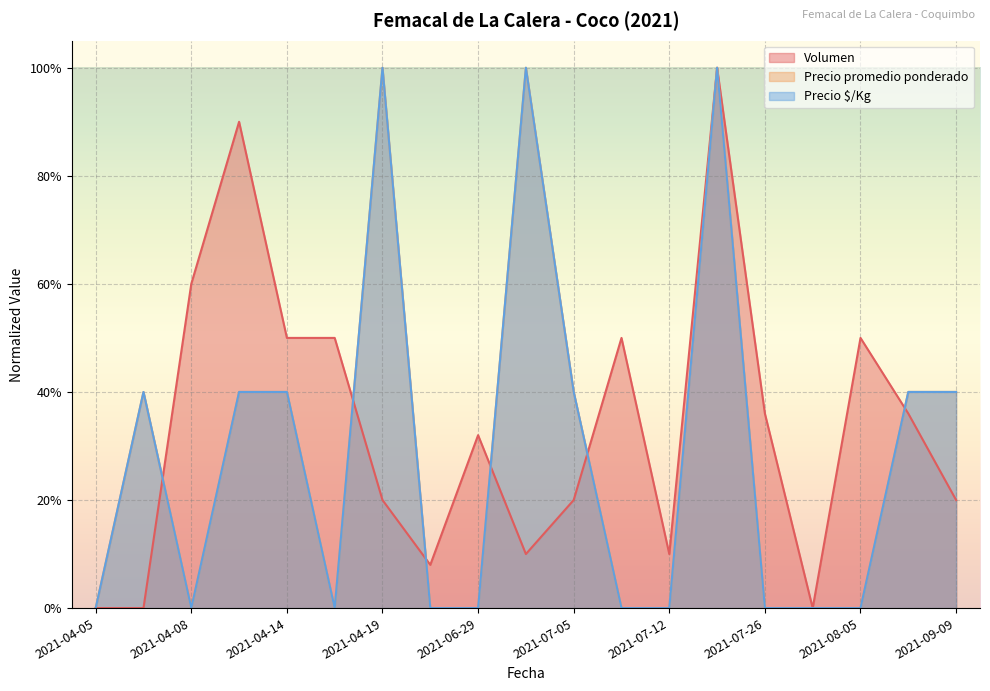

Which series changed the most between 2021-04-19 and 2021-09-09?

Precio $/Kg